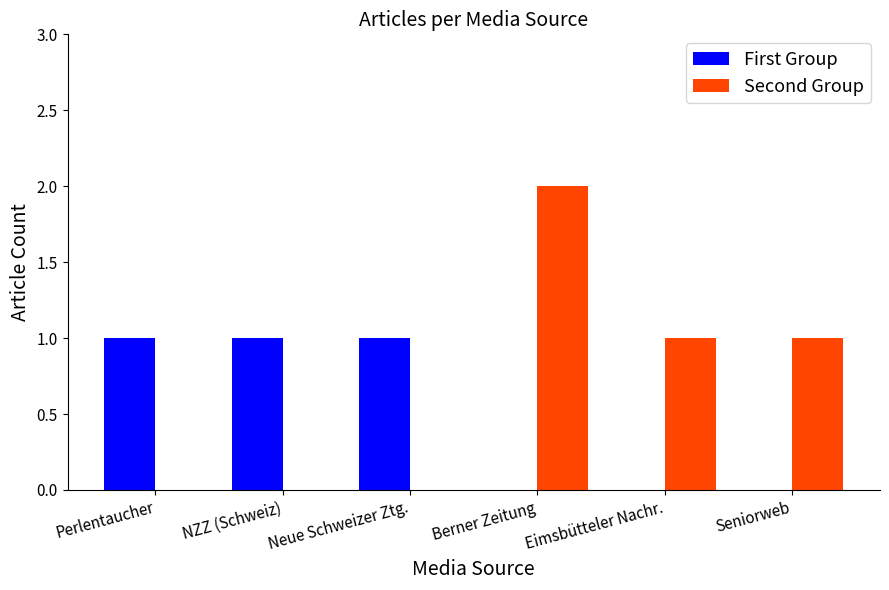

Count the number of categories in the chart.

6